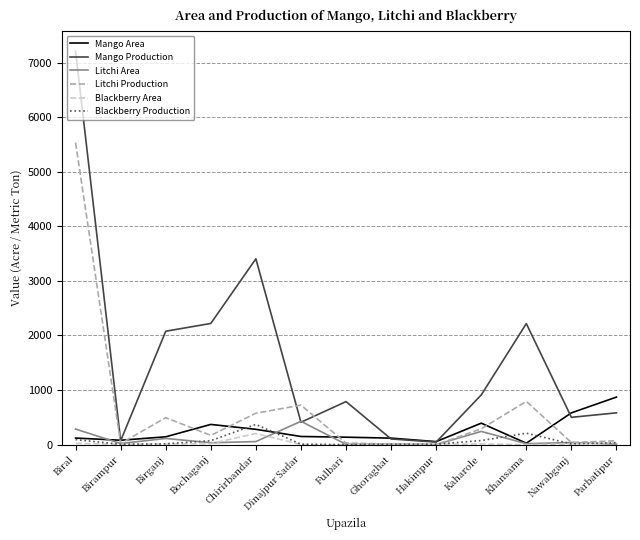

True or false: Blackberry Production and Mango Area intersect in this chart.

True